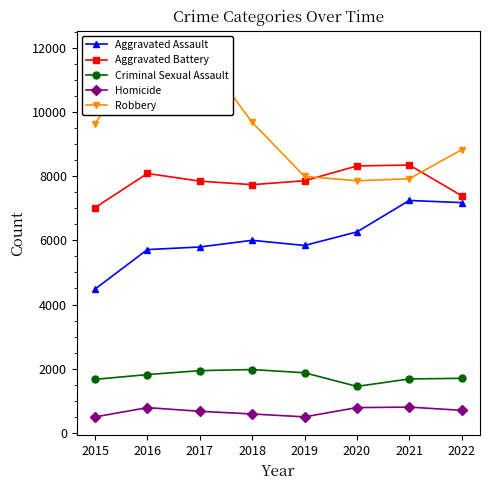

What is the difference between the maximum and minimum values in the Homicide series?

307